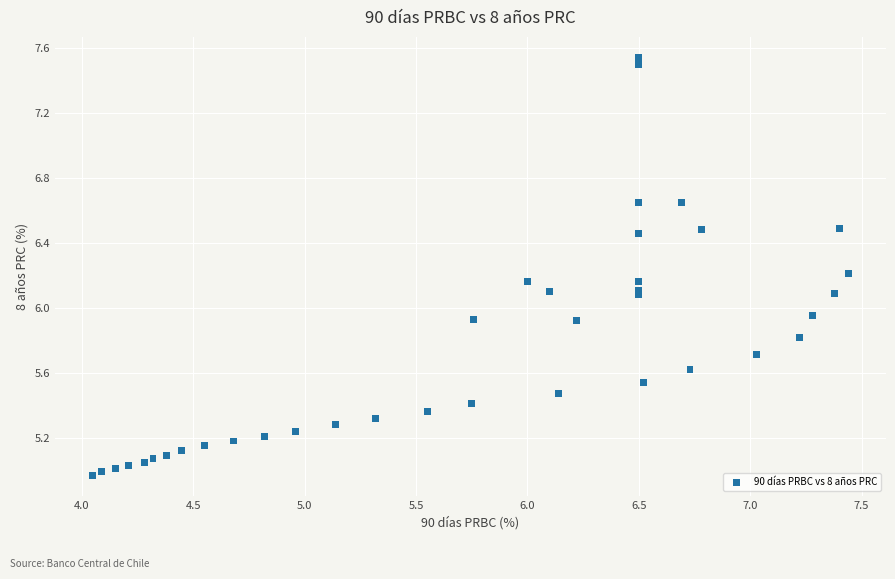

What is the range of X values (max minus min)?

3.4